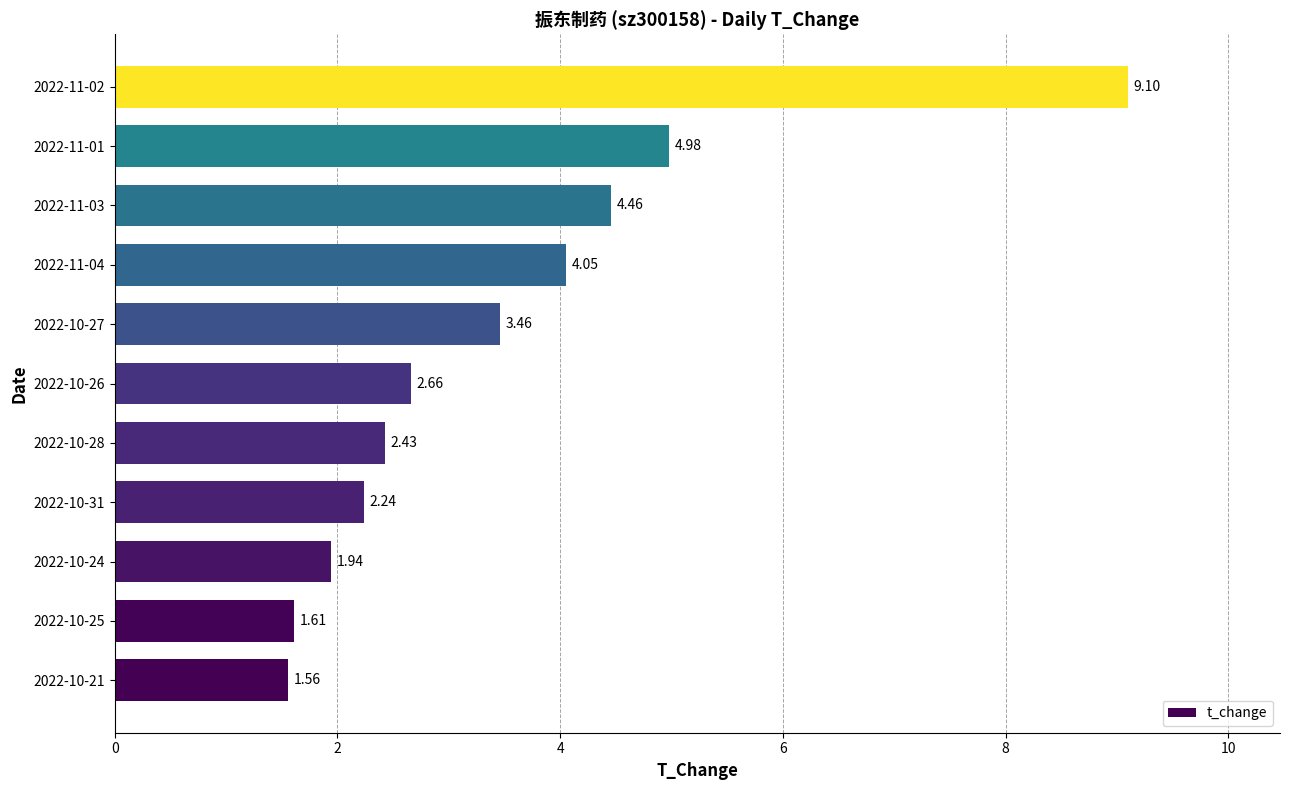

What is the difference between the values at 2022-10-24 and 2022-11-01?

3.0